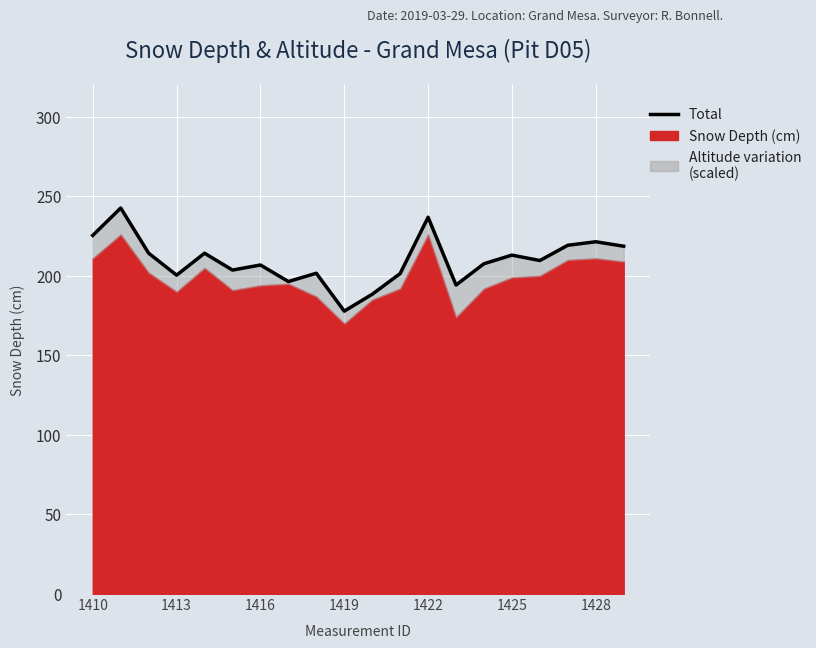

How many categories are shown in the chart?

20